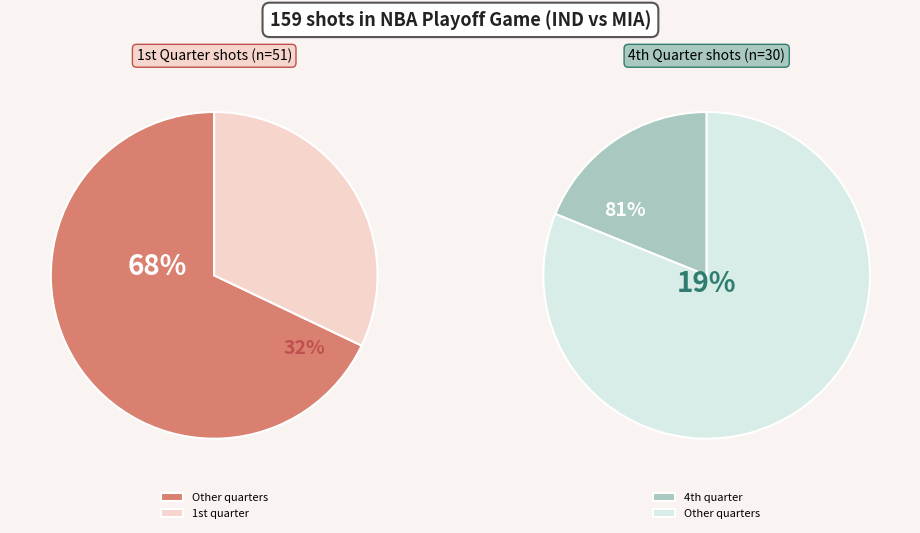

How many segments does this pie chart have?

4